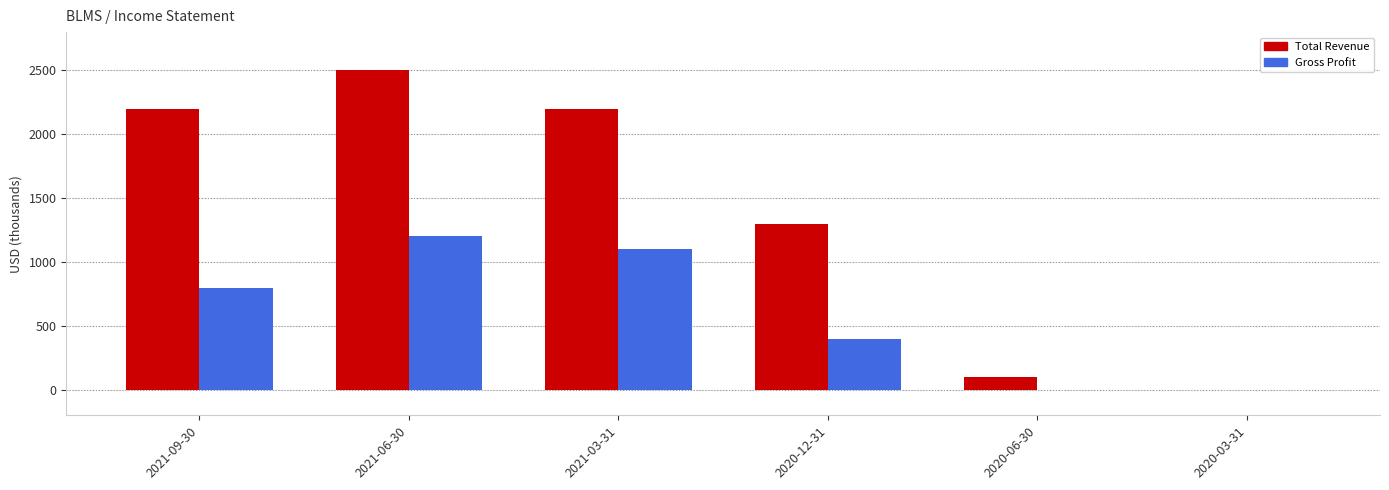

At which category is the sum across all series the highest?

2021-06-30